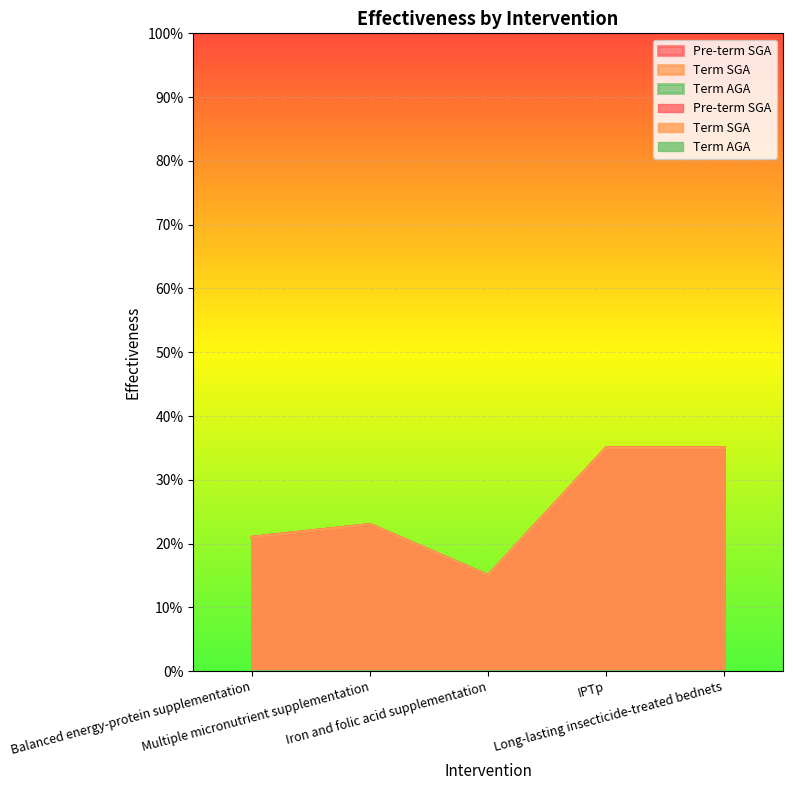

What is the label of the 1st point from the left?

Balanced energy-protein supplementation